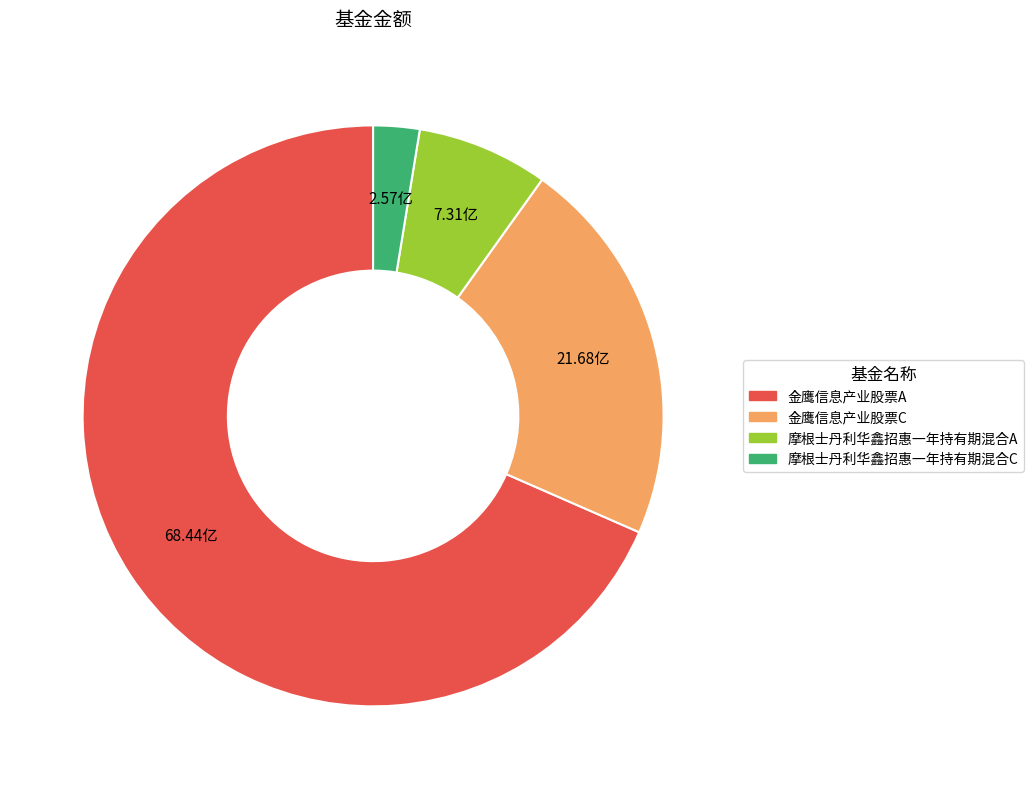

Count the number of slices in the pie.

4